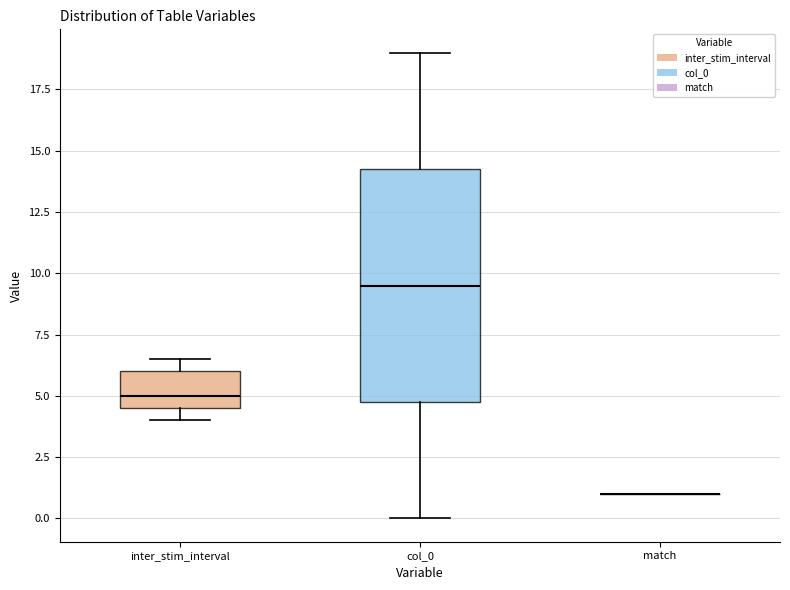

Reading left to right, read every box against the y-axis: the position of its median line, the range the box covers, and the ends of its whiskers. The values are not printed on the chart, so give them approximately, as read against the axis.

inter_stim_interval: median 5.0, box 4.5 to 6.0, whiskers 4.0 to 6.5
col_0: median 9.5, box 5.0 to 14.5, whiskers 0.0 to 19.0
match: box collapsed to a line at 1.0, whiskers 1.0 to 1.0